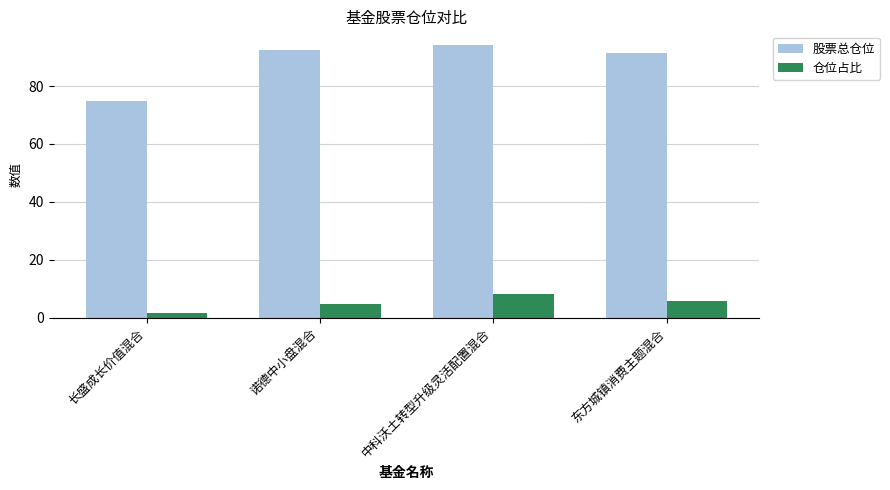

Does the chart contain stacked bars?

No